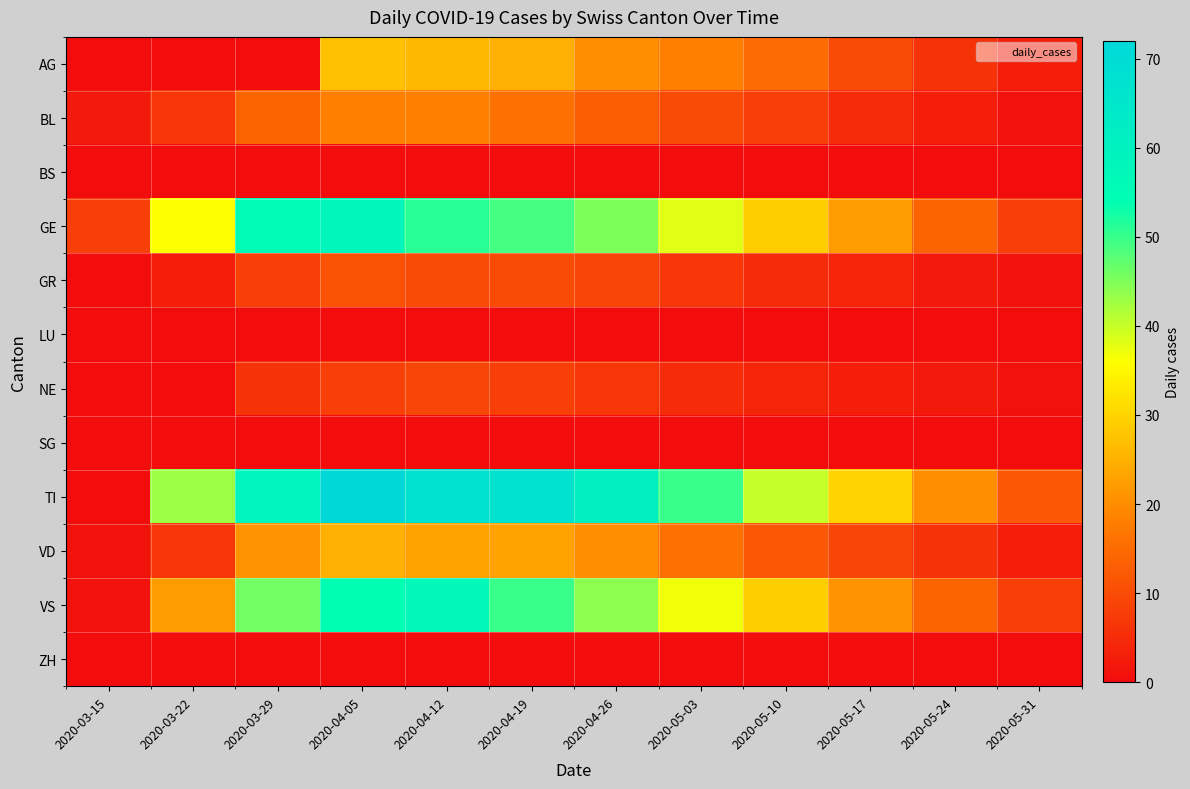

Which has a higher value, 2020-04-05 or 2020-03-22?

2020-04-05